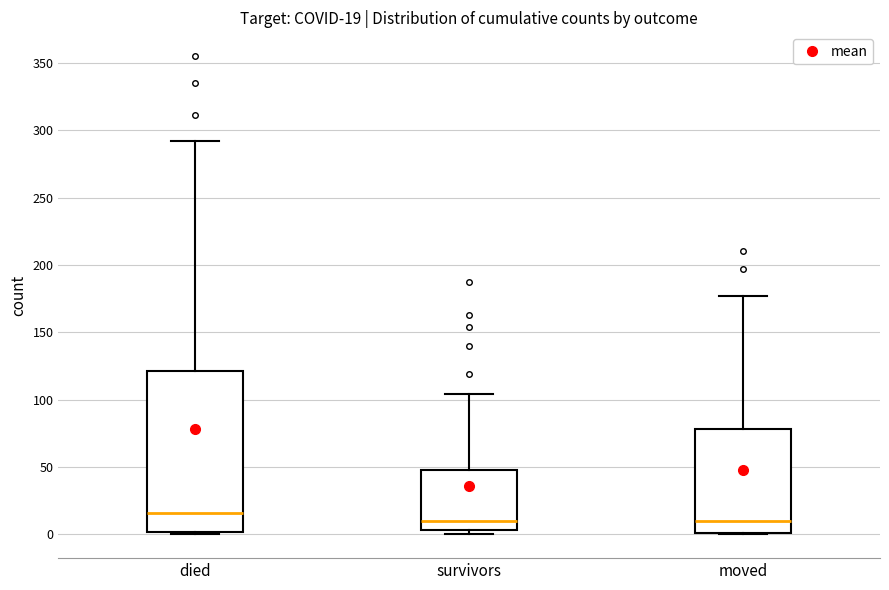

Comparing the boxes themselves (not the whiskers), which one is the tallest?

died